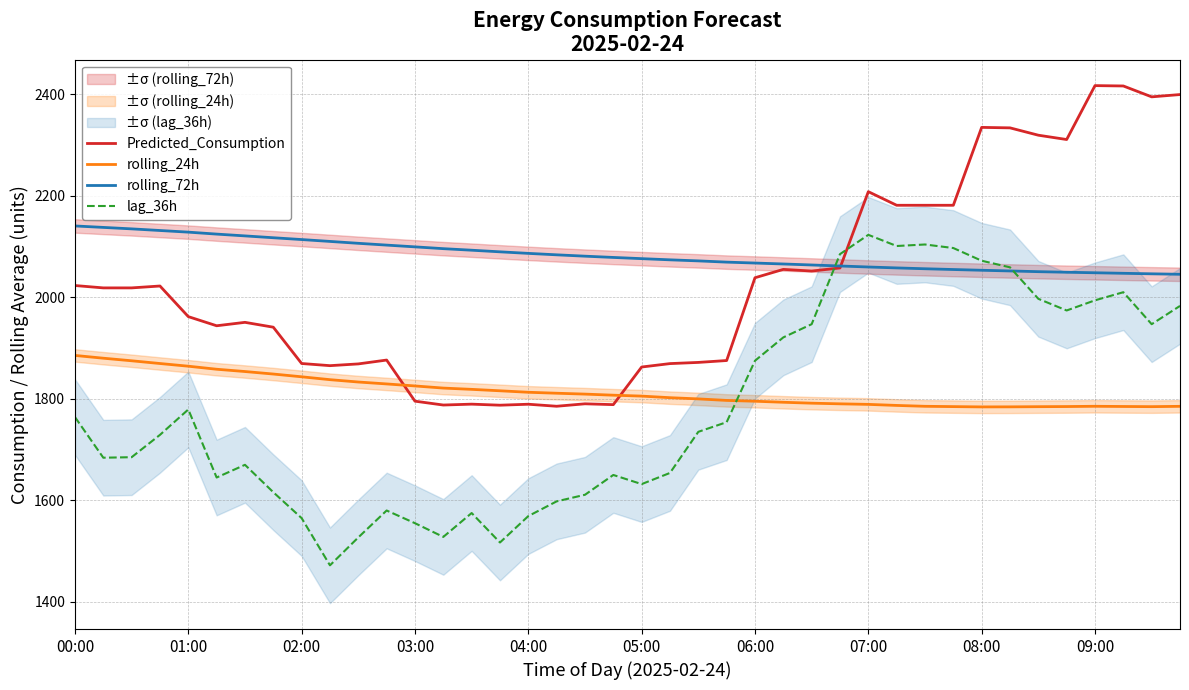

True or false: rolling_72h and rolling_24h intersect in this chart.

False